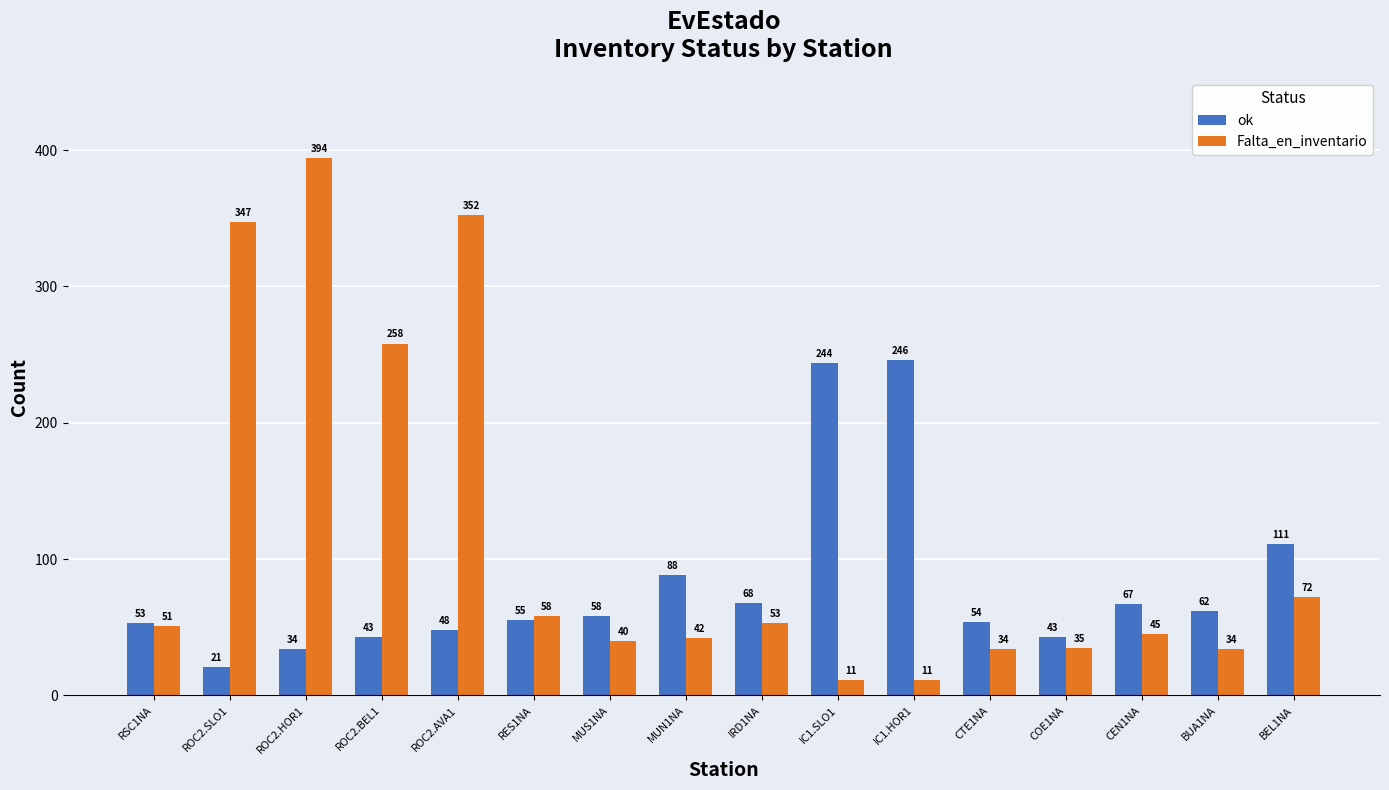

Rank the series at CEN1NA from lowest to highest value.

Falta_en_inventario, ok